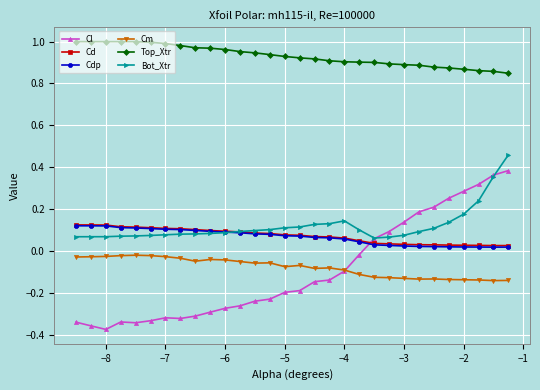

What is the sum of all Bot_Xtr values?

3.6